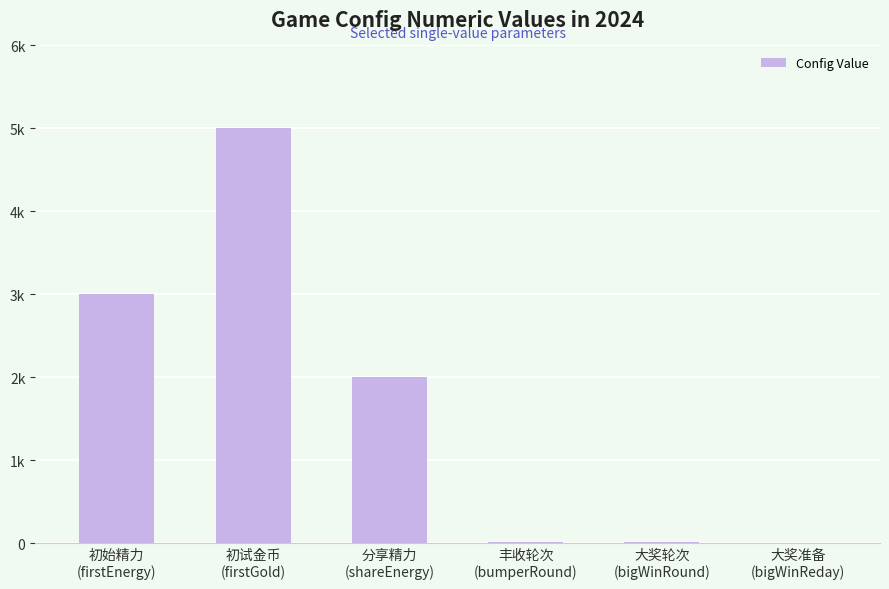

Which label corresponds to the largest value in the chart?

初试金币
(firstGold)